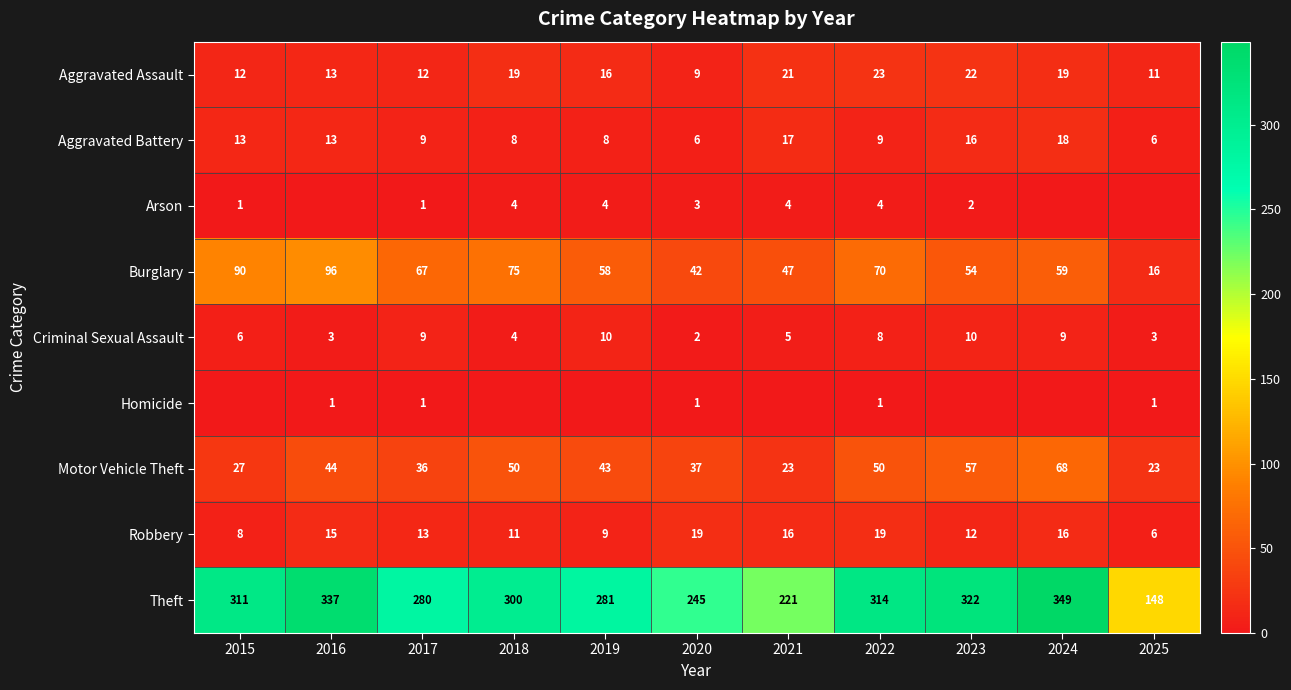

At which category does the chart reach its peak across all series?

2024